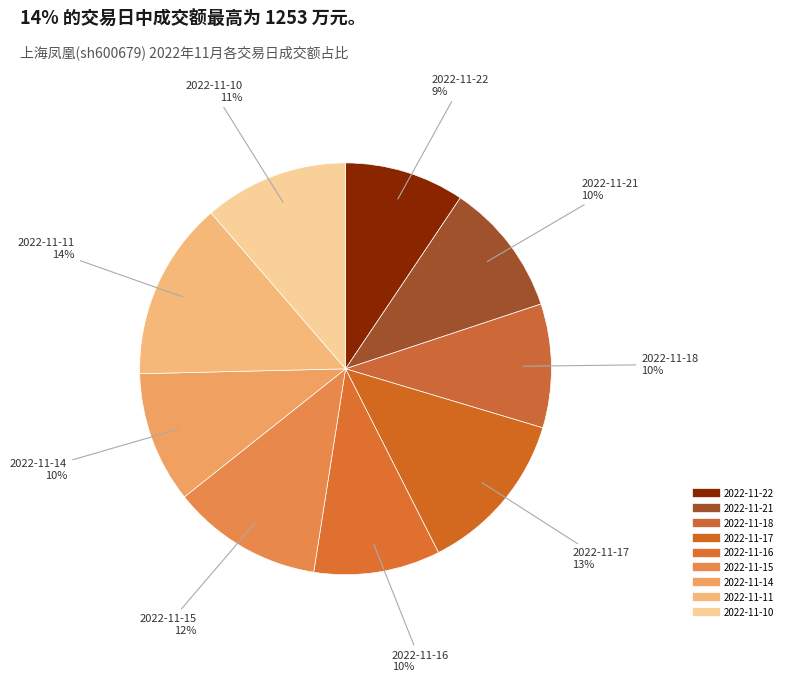

How many segments does this pie chart have?

9